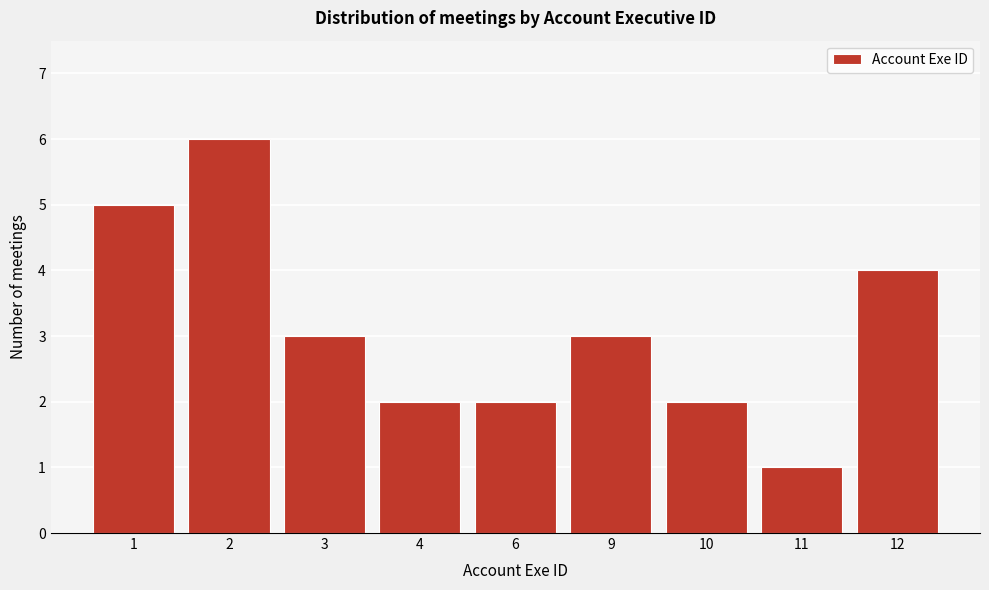

Reading left to right, what are all the values shown in this chart?

5	6	3	2	2	3	2	1	4